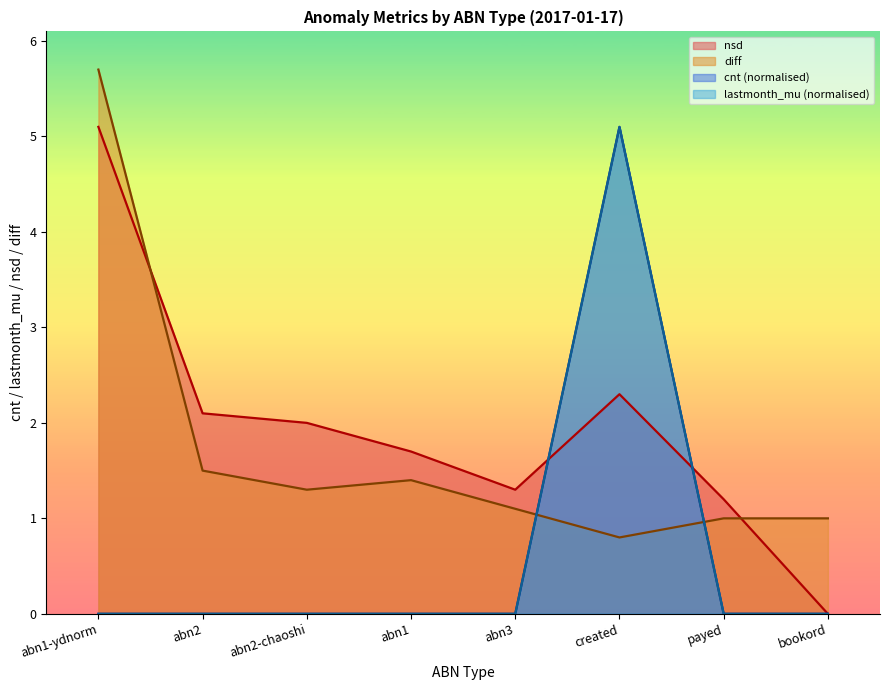

In lastmonth_mu, how many points are higher than both neighbors (excluding endpoints)?

2